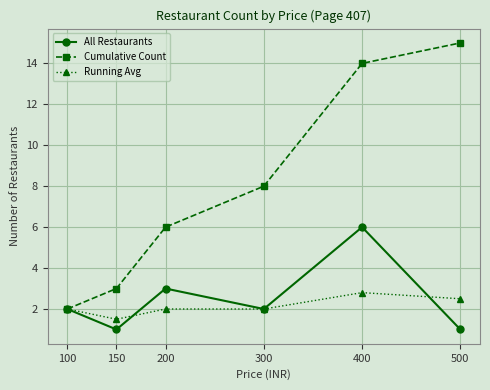

Reading left to right, transcribe all the data shown in this chart.

All Restaurants: 100=2.0	150=1.0	200=3.0	300=2.0	400=6.0	500=1.0
Cumulative Count: 100=2.0	150=3.0	200=6.0	300=8.0	400=14.0	500=15.0
Running Avg: 100=2.0	150=1.5	200=2.0	300=2.0	400=2.8	500=2.5